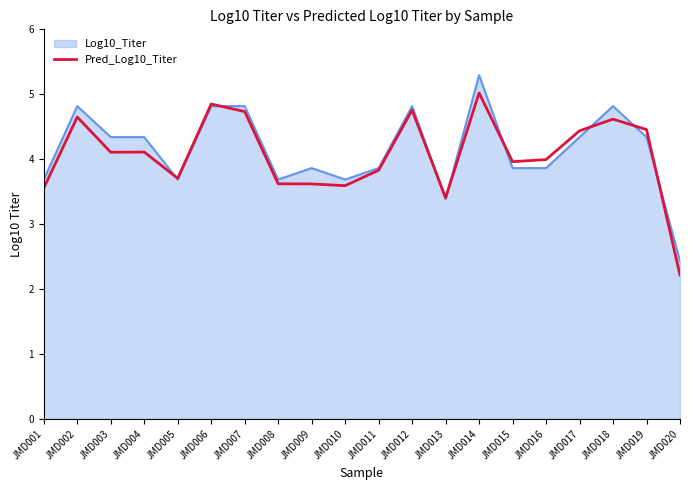

Is it true that Pred_Log10_Titer equals 2.4 at JMD006?

False